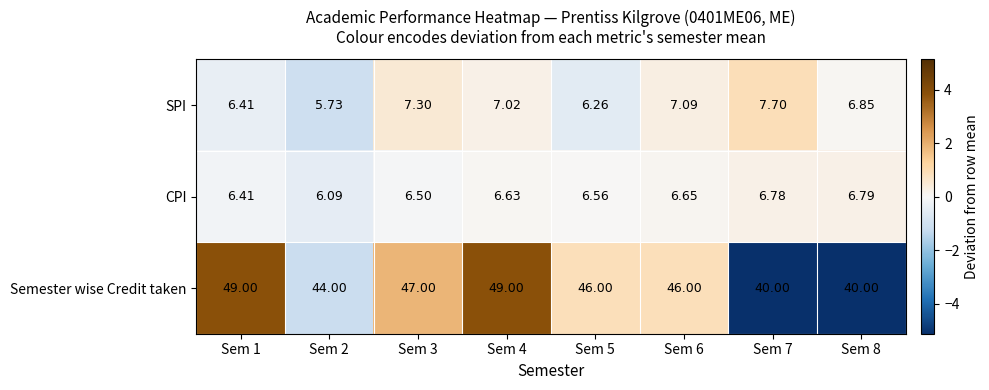

Which series has the largest total across all categories?

Semester wise Credit taken